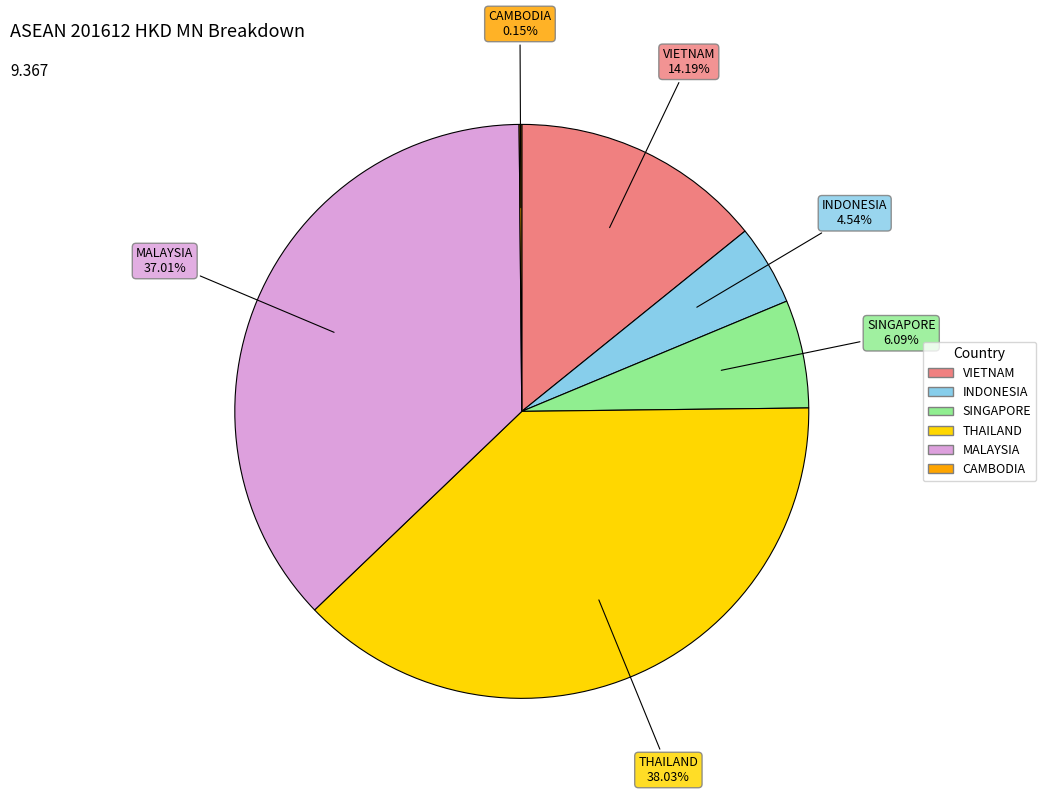

Which slice is the largest?

THAILAND